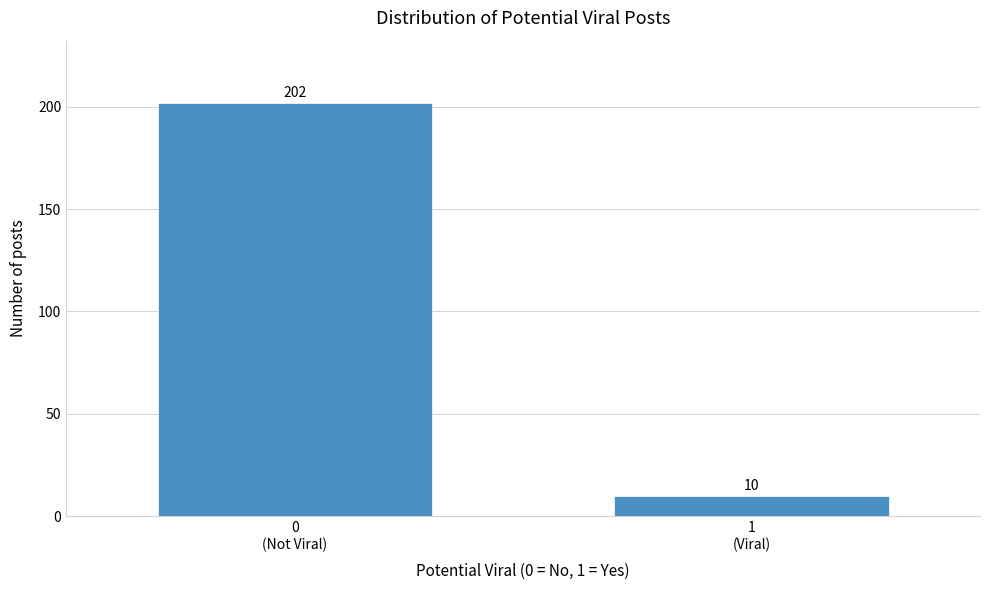

Reading right to left, transcribe all the data shown in this chart.

10	202